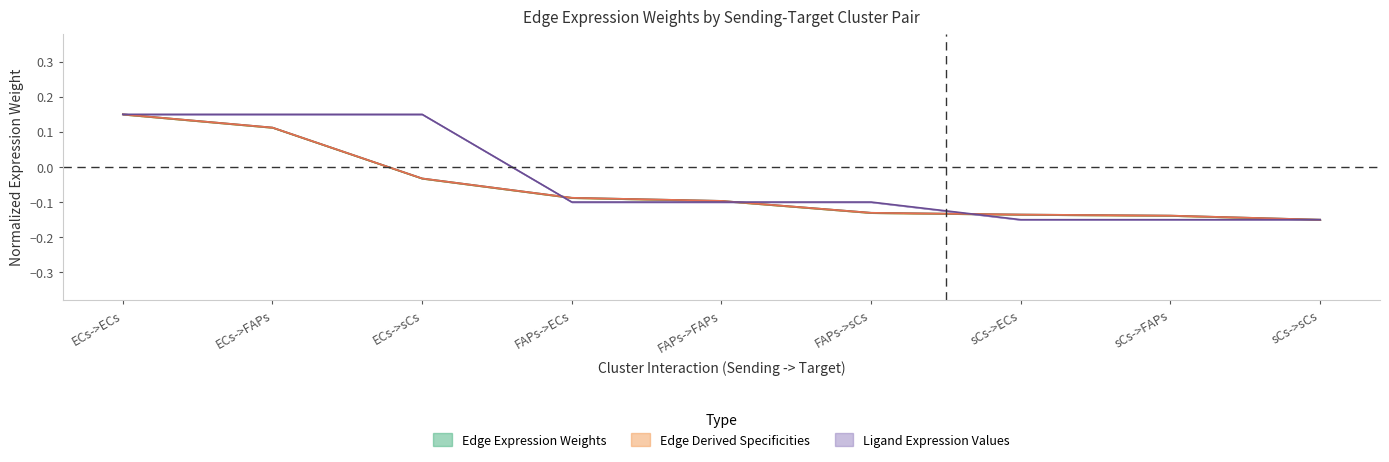

The Ligand Expression Values series shows -0.2 at FAPs->sCs. True or false?

False